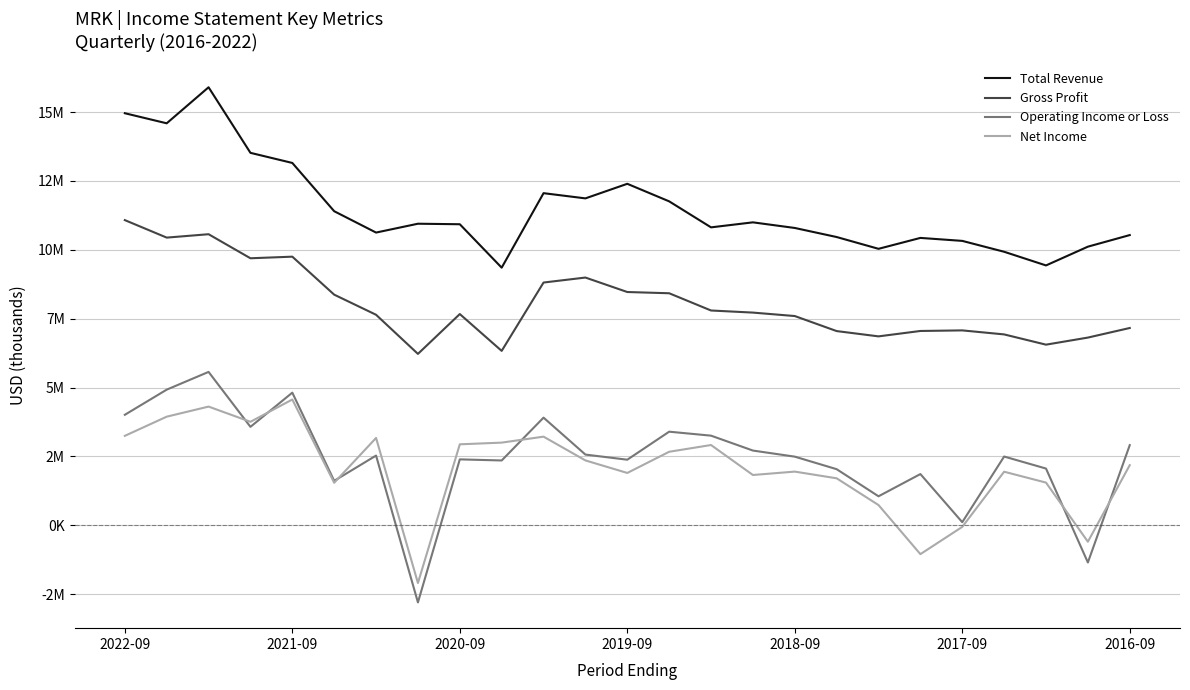

What are all the series names shown in the legend?

Total Revenue, Gross Profit, Operating Income or Loss, Net Income